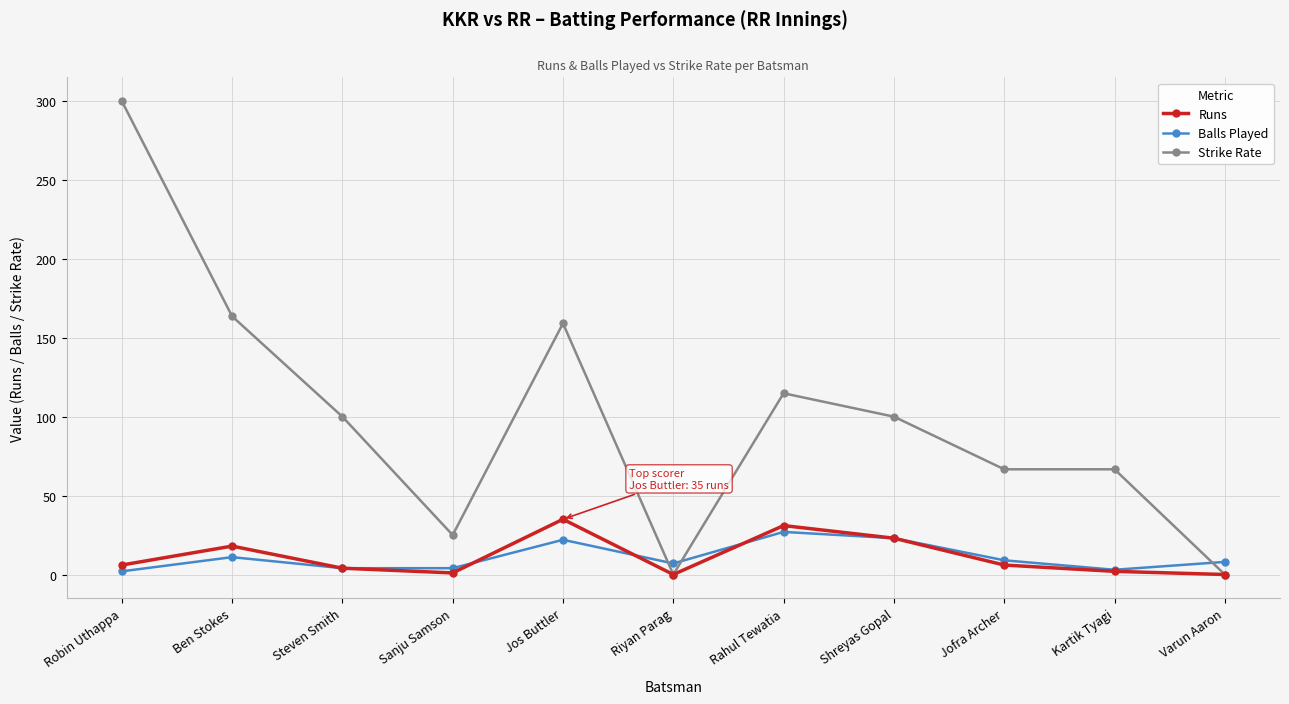

What is the difference between the maximum and second lowest values in the Balls Played series?

24.0